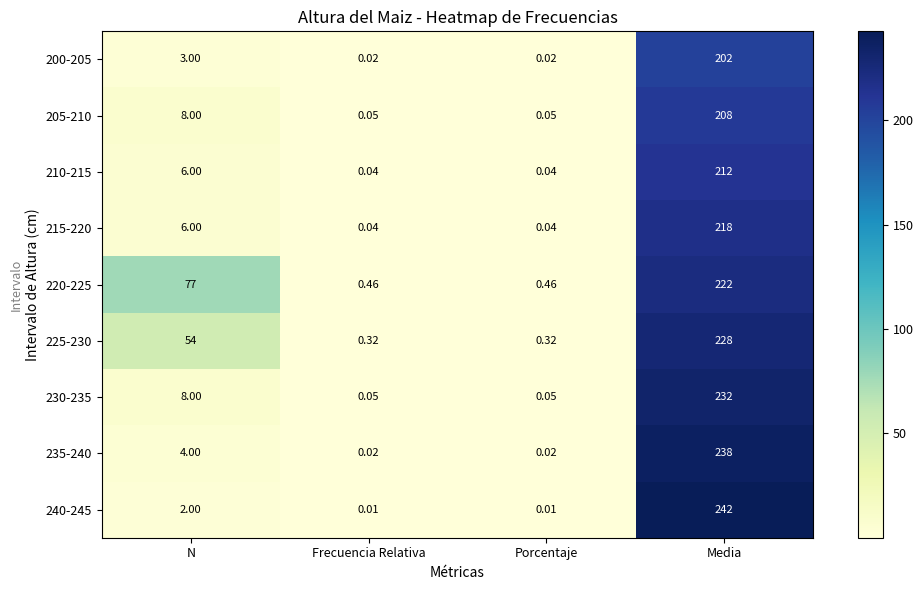

Which category has the highest value across all series?

Media